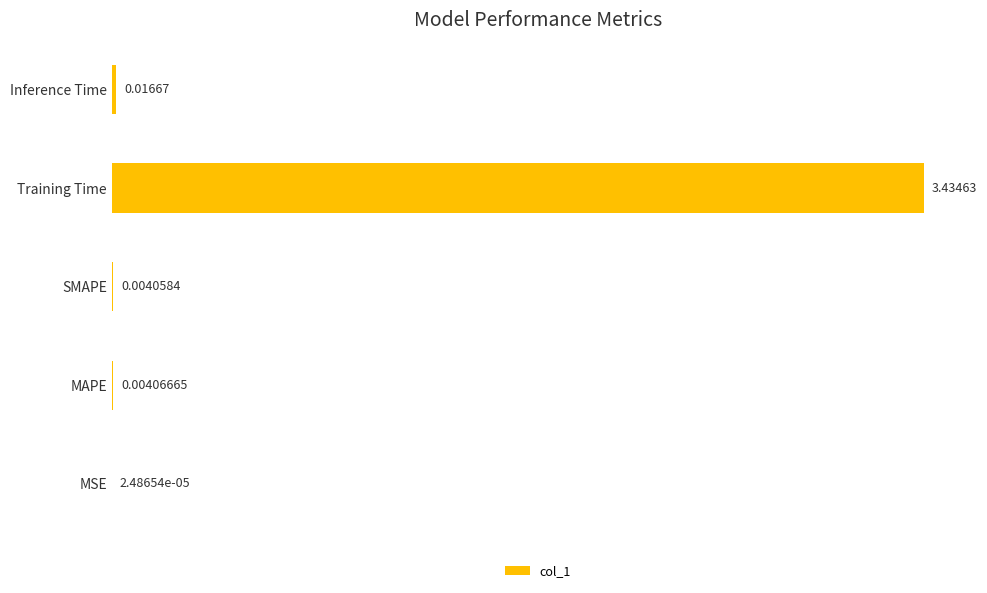

What is the sum of all values?

3.5